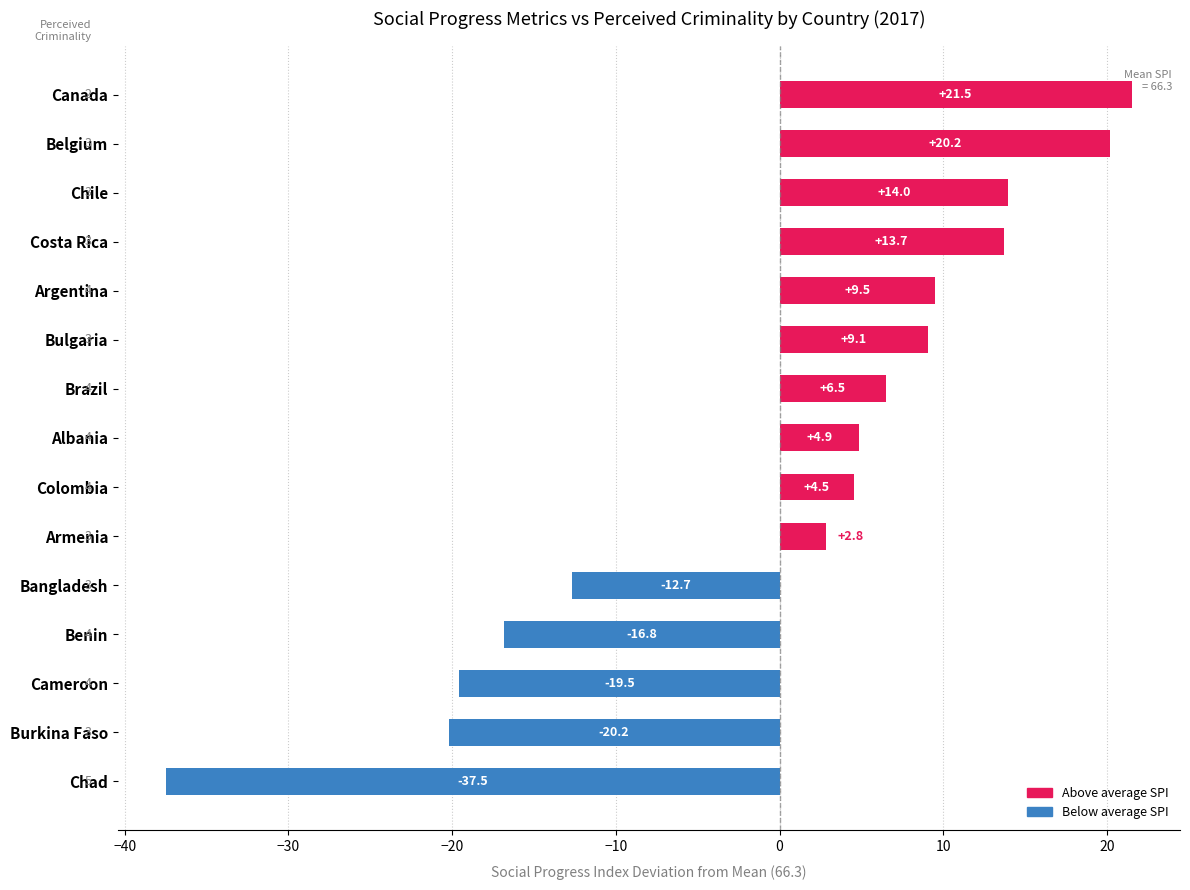

Reading bottom to top, extract all data points from this chart.

-37.5	-20.2	-19.5	-16.8	-12.7	2.8	4.5	4.9	6.5	9.1	9.5	13.7	14.0	20.2	21.5